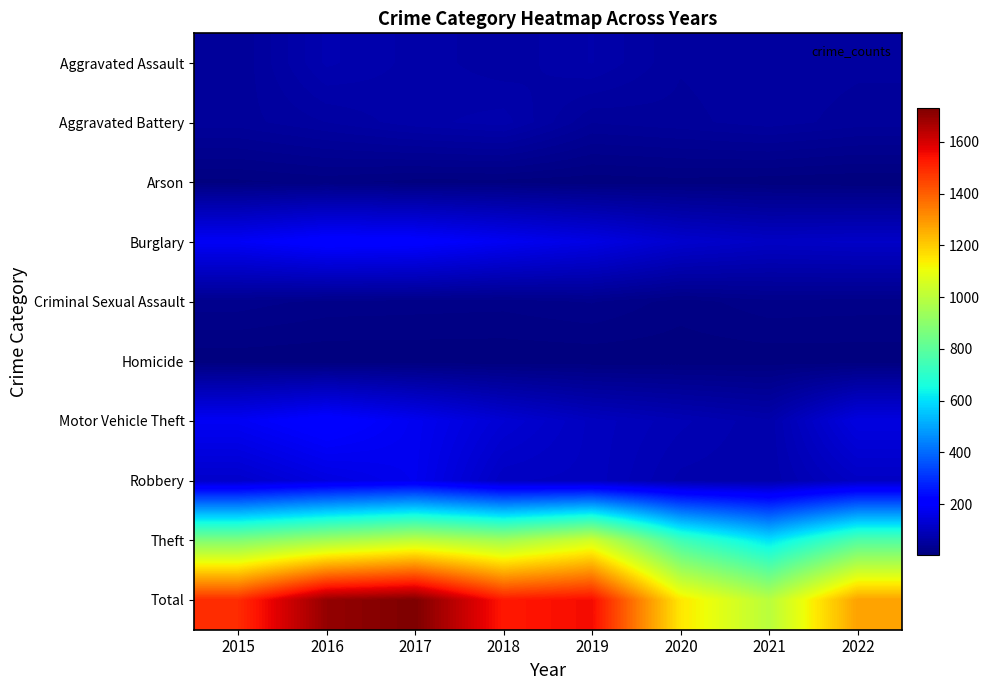

What is the spread (max minus min) of values at 2022?

1275